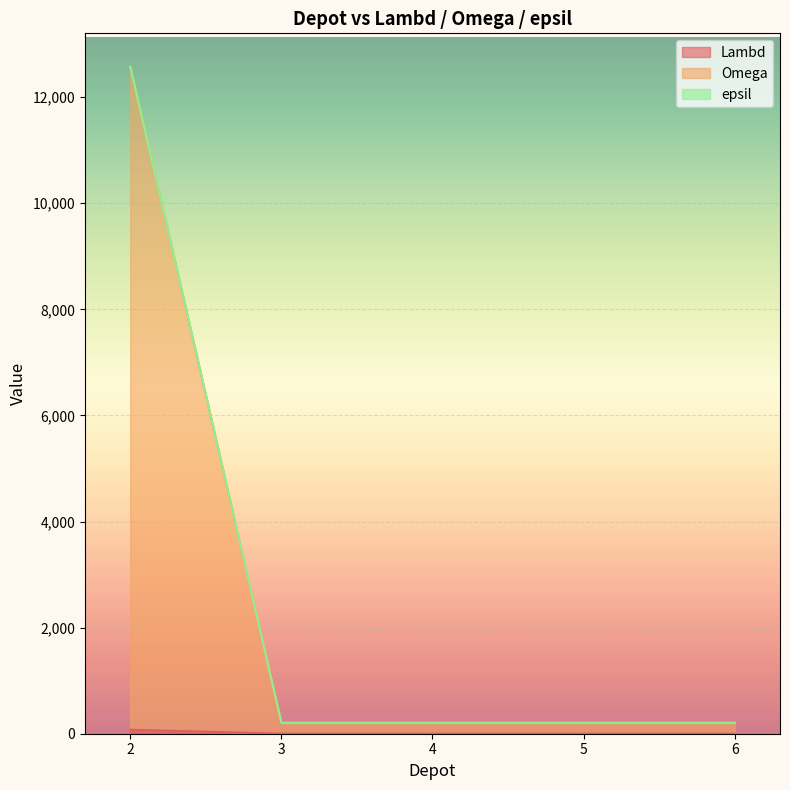

List the labels in order of Lambd value, smallest first.

3, 4, 5, 6, 2